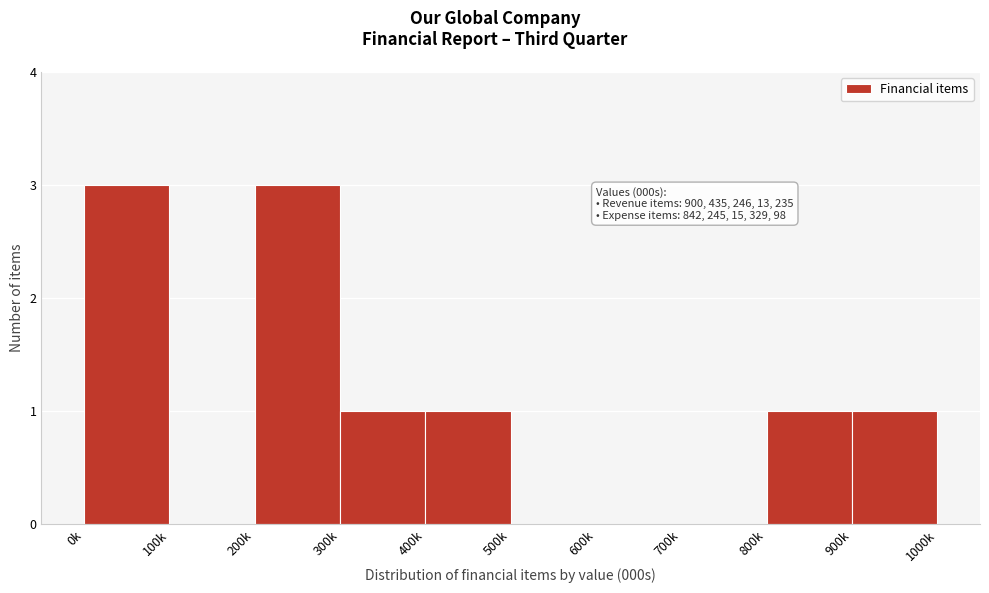

Reading right to left, extract all data points from this chart.

900k=1	800k=1	700k=0	600k=0	500k=0	400k=1	300k=1	200k=3	100k=0	0k=3